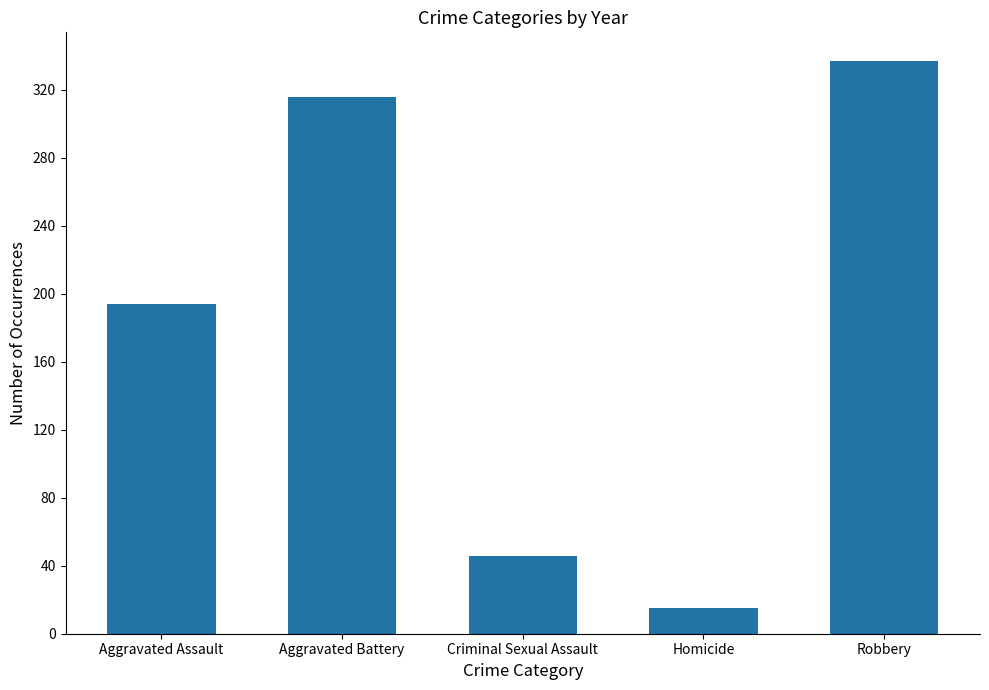

How many values are below 194?

2